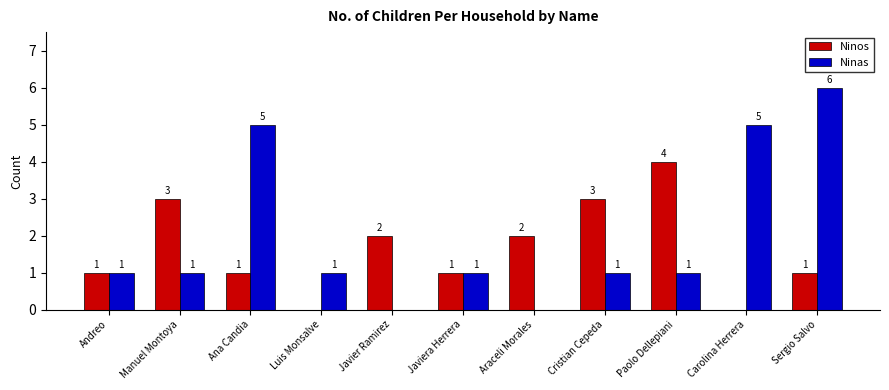

True or false: Ninos has a value of 0 at Sergio Salvo.

False